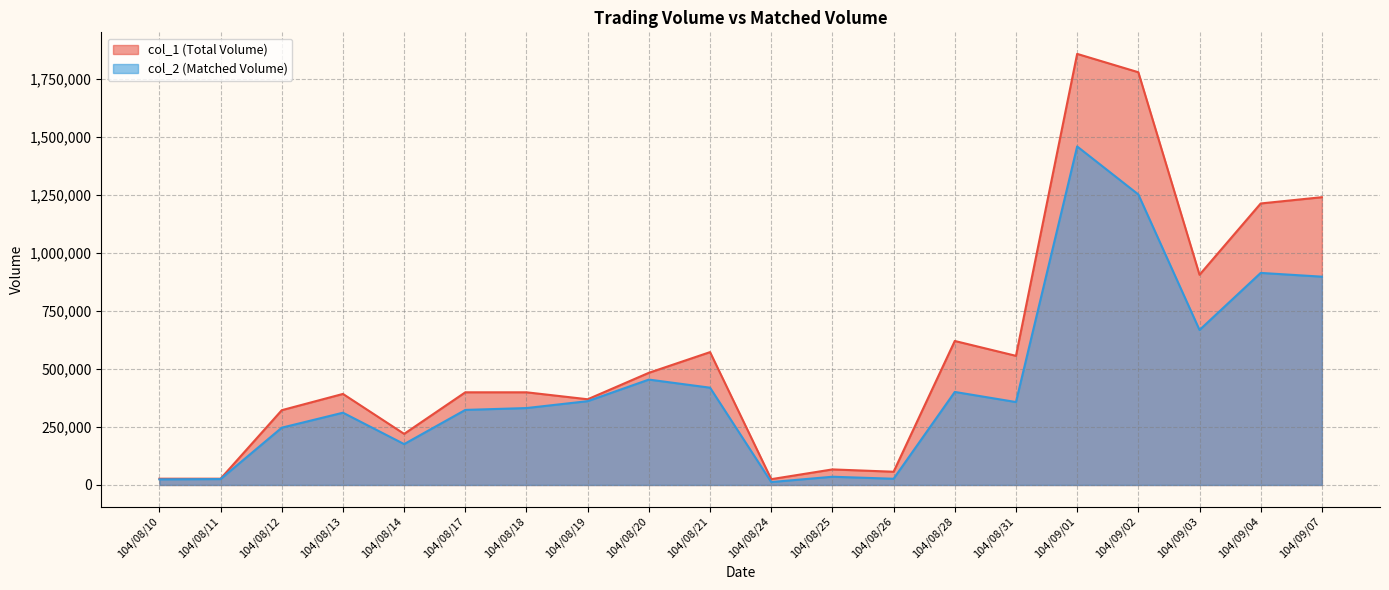

At which label does col_2 reach its minimum?

104/08/24